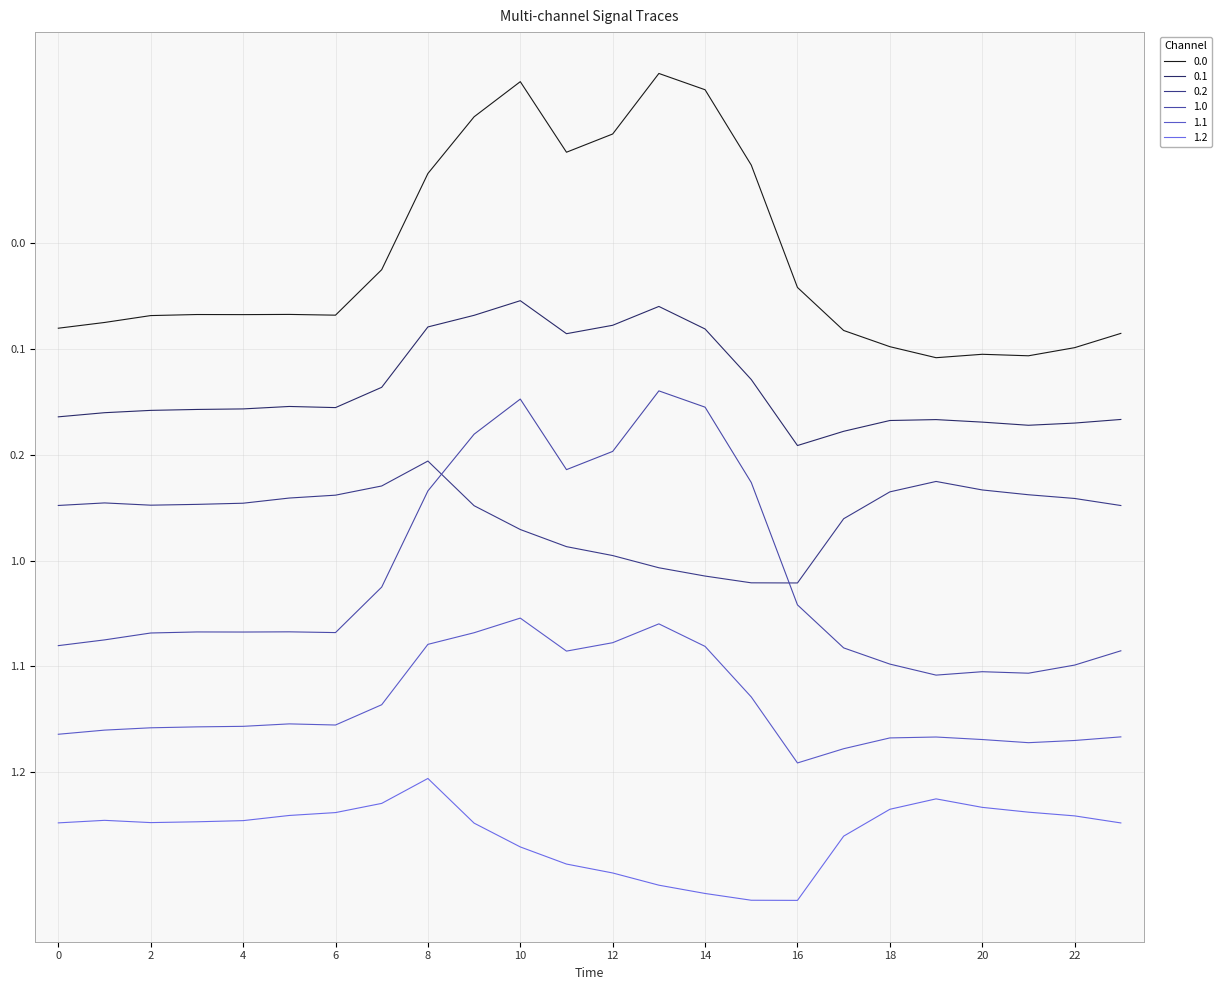

Reading left to right, extract all data points from this chart.

0.0: 0=2518.0	1=2550.5	2=2589.7	3=2595.6	4=2595.1	5=2596.2	6=2592.0	7=2849.9	8=3395.3	9=3716.9	10=3916.2	11=3516.0	12=3619.4	13=3962.7	14=3870.3	15=3443.0	16=2749.1	17=2505.2	18=2413.3	19=2350.8	20=2370.1	21=2361.6	22=2407.7	23=2488.7
0.1: 0=2015.4	1=2038.9	2=2052.1	3=2057.3	4=2060.4	5=2074.3	6=2067.8	7=2182.9	8=2525.2	9=2591.1	10=2674.1	11=2487.0	12=2534.6	13=2641.5	14=2513.7	15=2226.9	16=1852.7	17=1933.4	18=1994.6	19=1999.8	20=1985.5	21=1967.6	22=1980.1	23=2000.6
0.2: 0=1512.9	1=1527.3	2=1514.5	3=1519.0	4=1525.6	5=1555.0	6=1571.2	7=1623.4	8=1764.7	9=1511.5	10=1376.5	11=1279.4	12=1228.8	13=1159.6	14=1112.6	15=1074.2	16=1073.4	17=1437.6	18=1590.0	19=1649.0	20=1600.8	21=1573.6	22=1552.6	23=1512.5
1.0: 0=718.0	1=750.5	2=789.7	3=795.6	4=795.1	5=796.2	6=792.0	7=1049.9	8=1595.3	9=1916.9	10=2116.2	11=1716.0	12=1819.4	13=2162.7	14=2070.3	15=1643.0	16=949.1	17=705.2	18=613.3	19=550.8	20=570.1	21=561.6	22=607.7	23=688.7
1.1: 0=215.4	1=238.9	2=252.1	3=257.3	4=260.4	5=274.3	6=267.8	7=382.9	8=725.2	9=791.1	10=874.1	11=687.0	12=734.6	13=841.5	14=713.7	15=426.9	16=52.7	17=133.4	18=194.6	19=199.8	20=185.5	21=167.6	22=180.1	23=200.6
1.2: 0=-287.1	1=-272.7	2=-285.5	3=-281.0	4=-274.4	5=-245.0	6=-228.8	7=-176.6	8=-35.3	9=-288.5	10=-423.5	11=-520.6	12=-571.2	13=-640.4	14=-687.4	15=-725.8	16=-726.6	17=-362.4	18=-210.0	19=-151.0	20=-199.2	21=-226.4	22=-247.4	23=-287.5